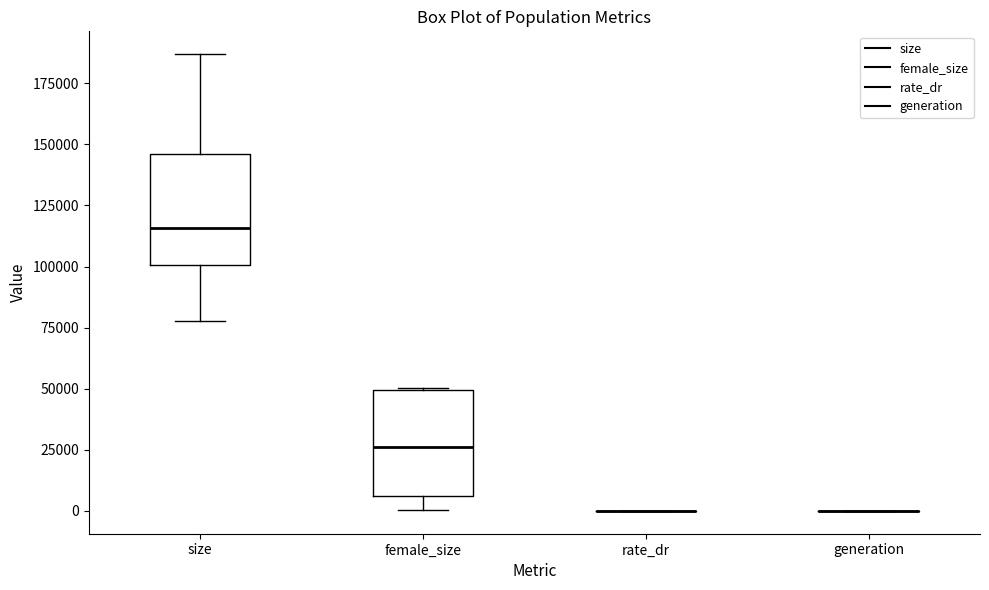

Where does the upper whisker of the box for size end on the y-axis? The values are not printed on the chart, so give them approximately, as read against the axis.

185000